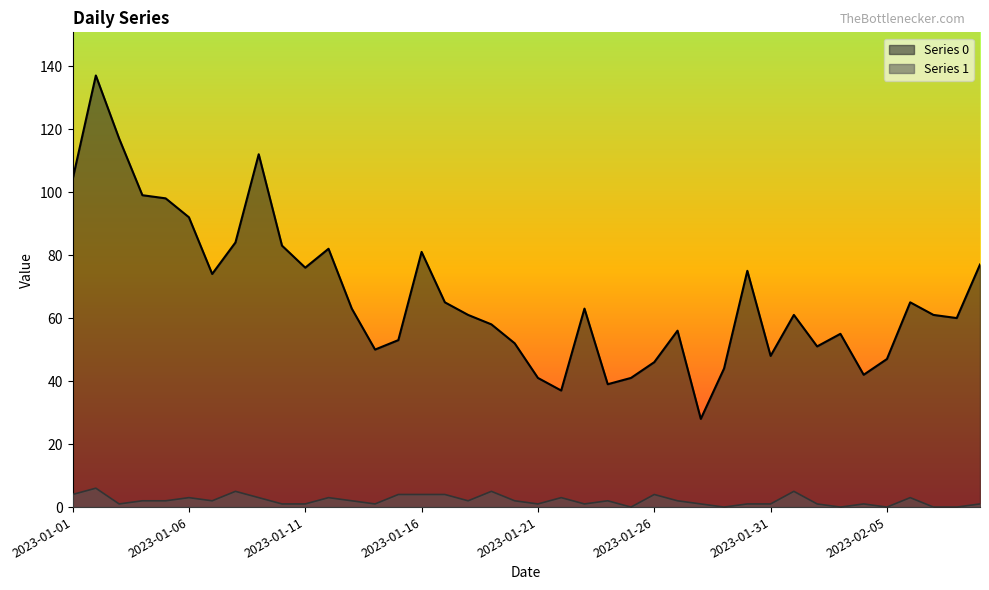

List the series in order of their peak value, lowest first.

Series 1, Series 0